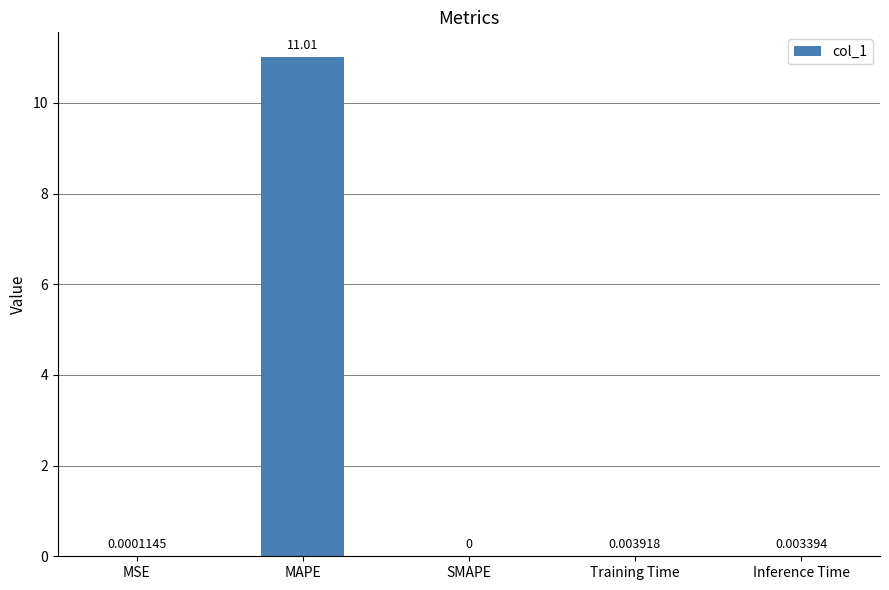

Is it true that the value at MAPE is 6.6?

False